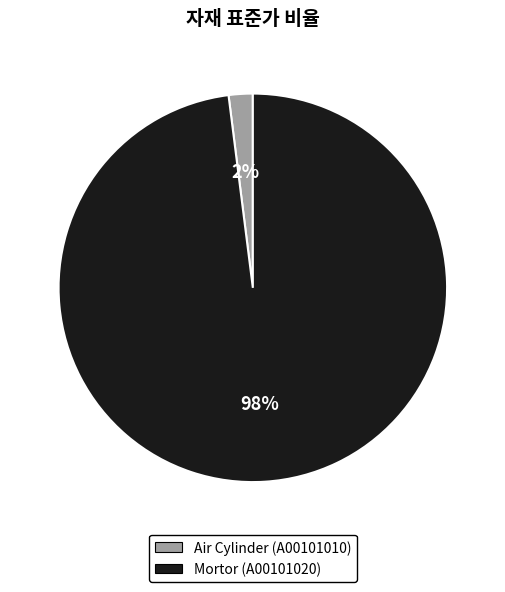

To the nearest percent, what is the average slice percentage?

50%